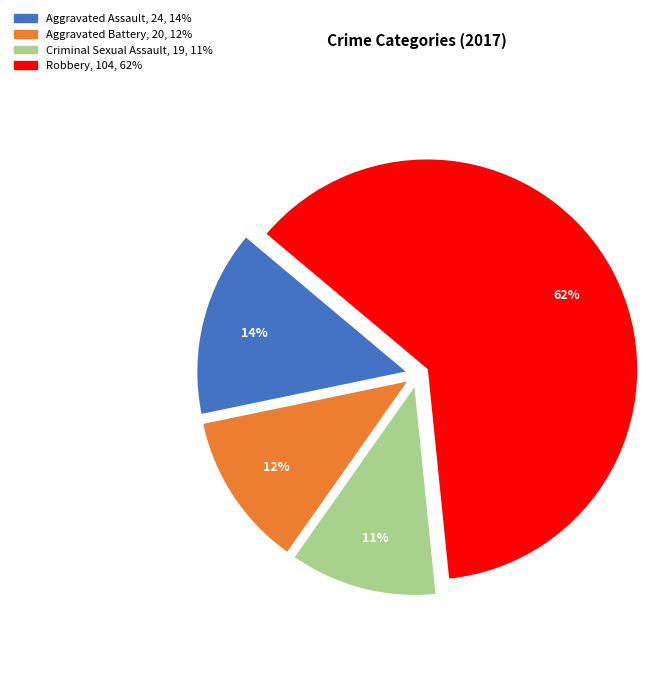

To the nearest percent, what is the average slice percentage?

25%